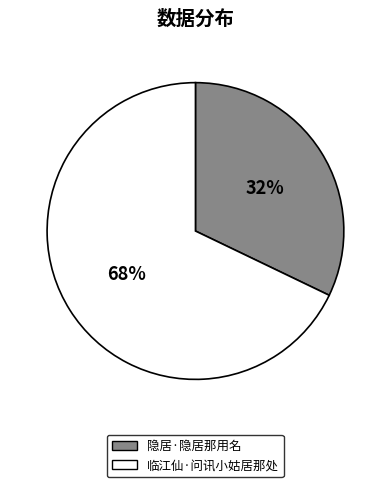

How many segments does this pie chart have?

2